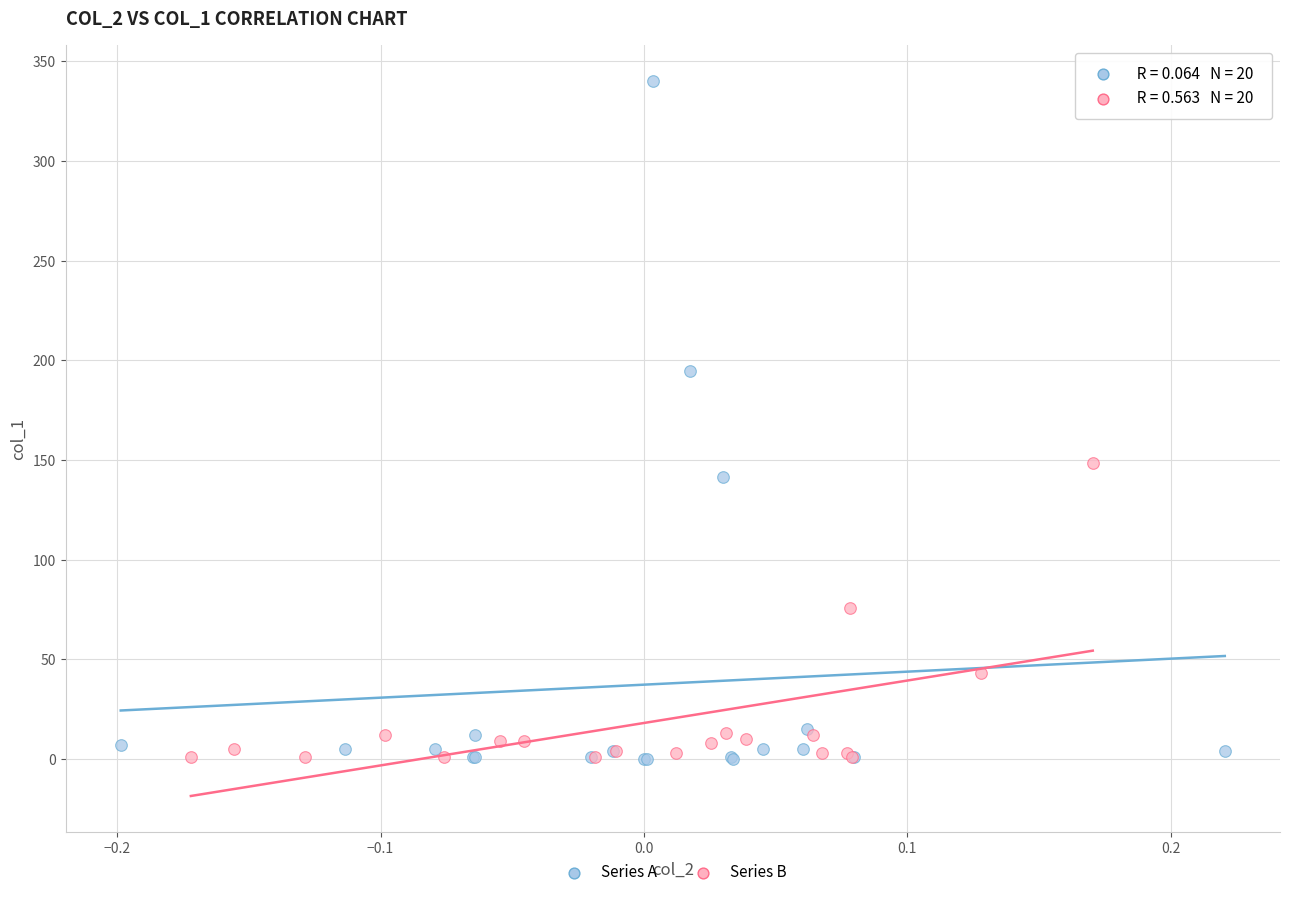

Which series has the widest spread of Y values?

Series A